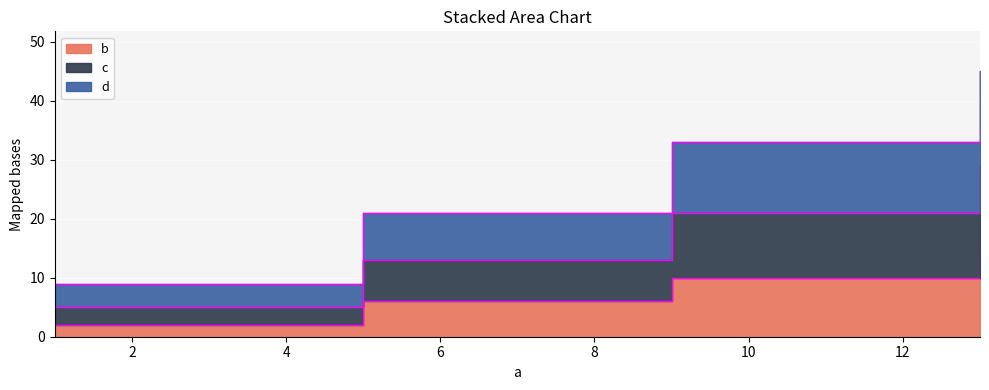

True or false: d and c intersect in this chart.

False